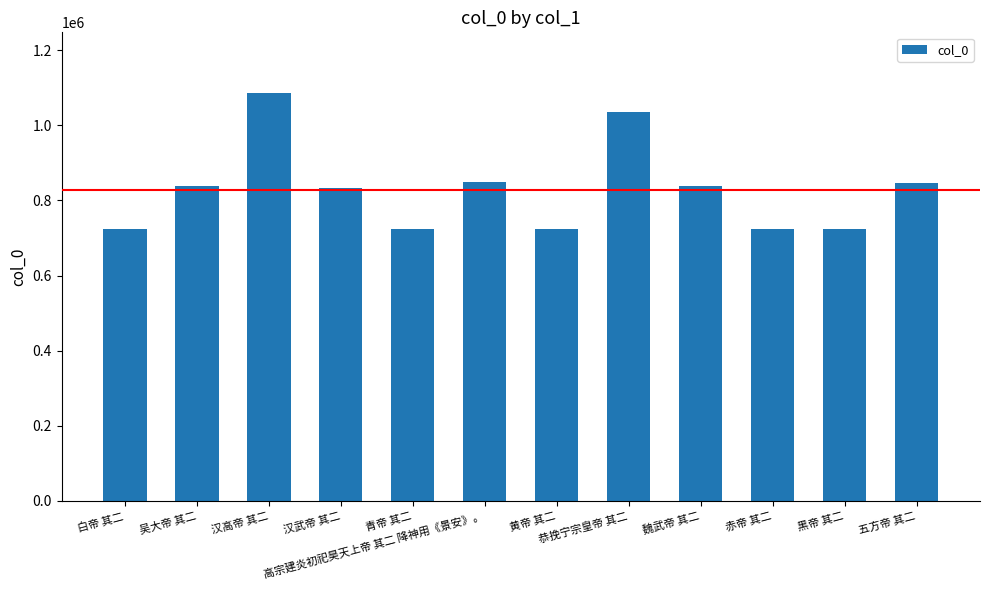

What is the change in value from 魏武帝 其二 to 黑帝 其二?

-114724